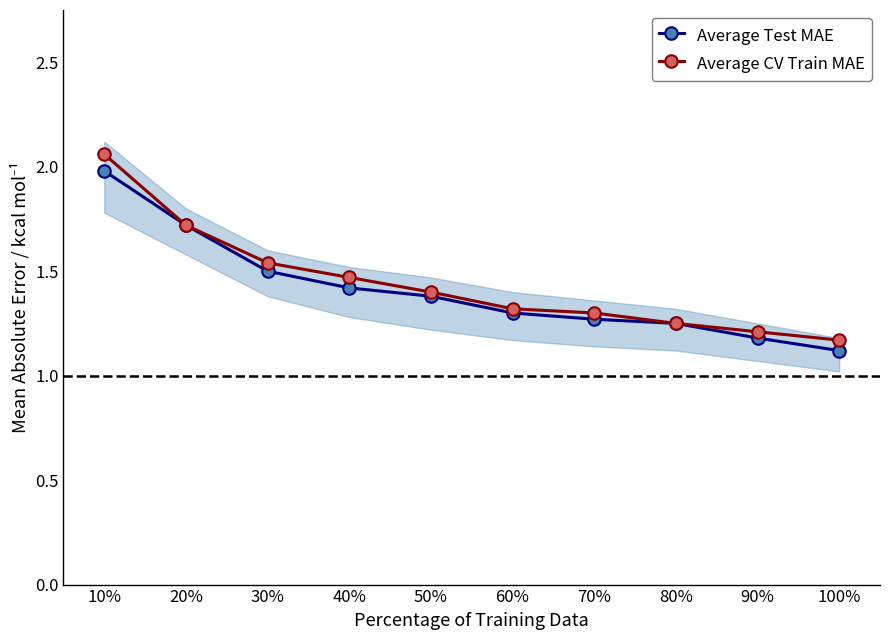

What is the total value across all series at 10%?

4.0